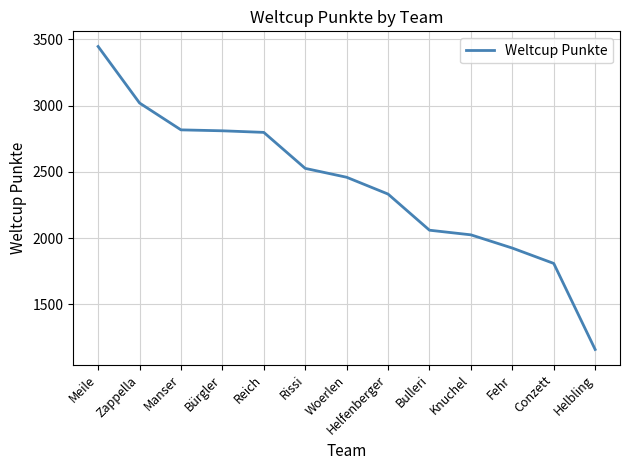

Is this an area chart (filled region under the line)?

No